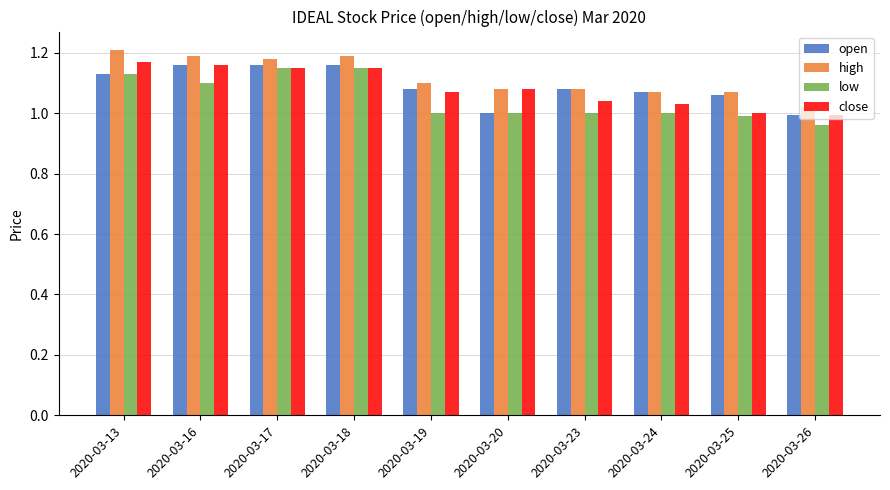

Which series changed the most between 2020-03-17 and 2020-03-20?

open